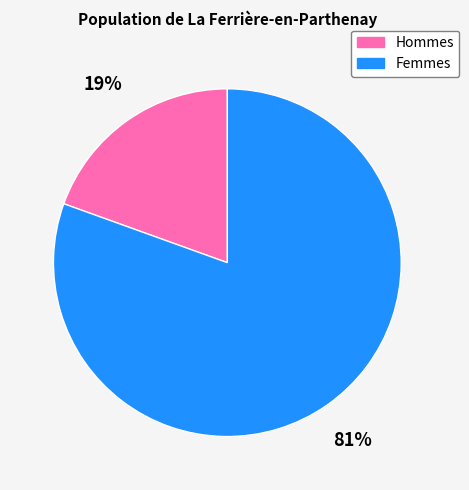

To the nearest percent, what is the average slice percentage?

50%